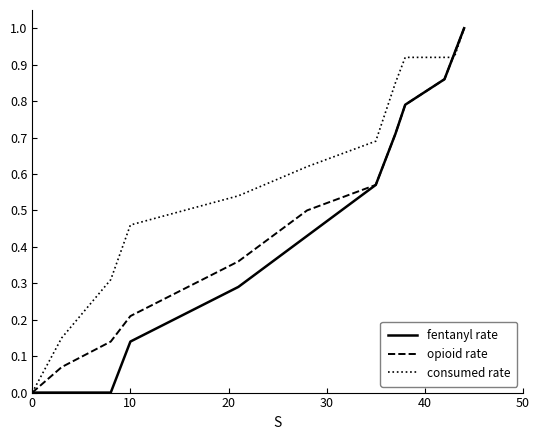

Rank the series by their average value, from highest to lowest.

consumed rate, opioid rate, fentanyl rate